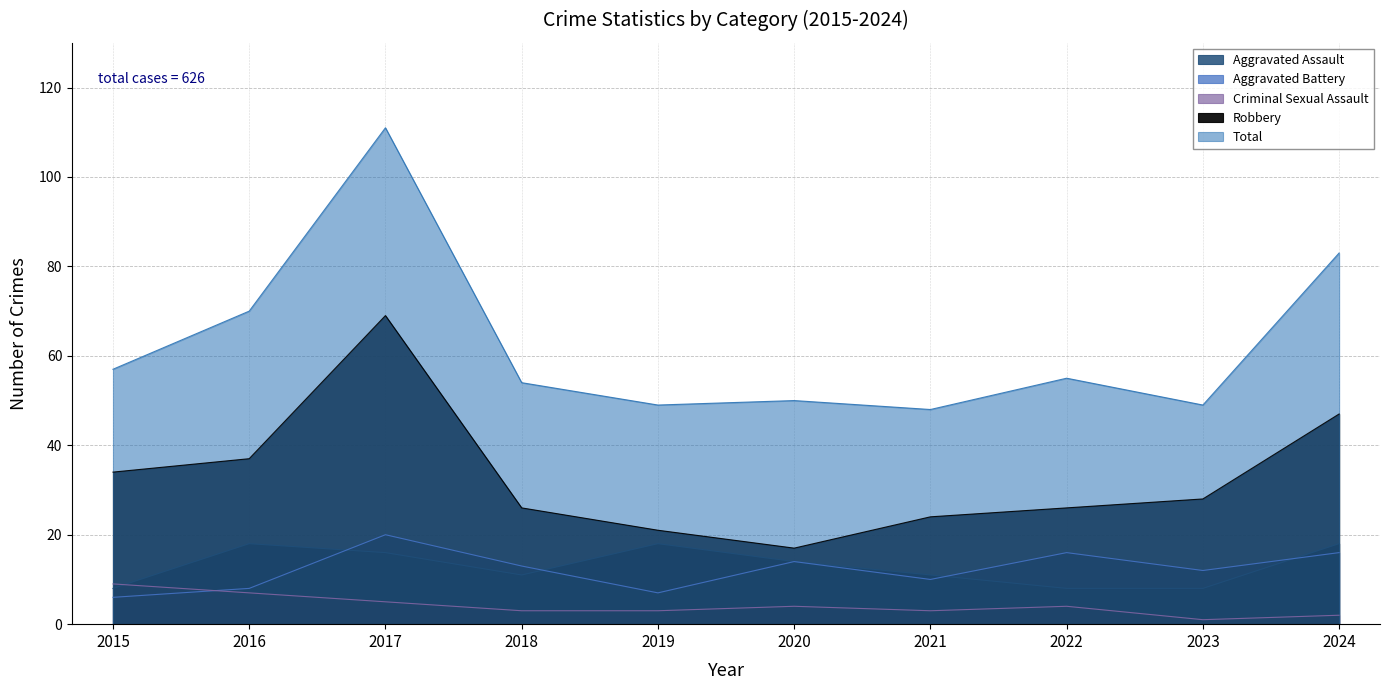

At which category does Robbery reach its first local valley?

2020